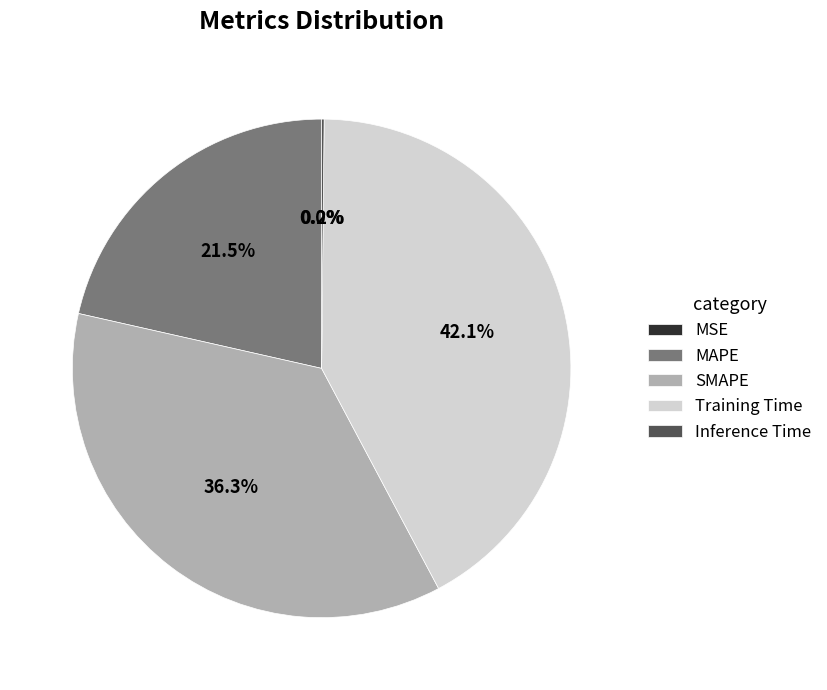

What is the largest slice in the pie chart?

Training Time